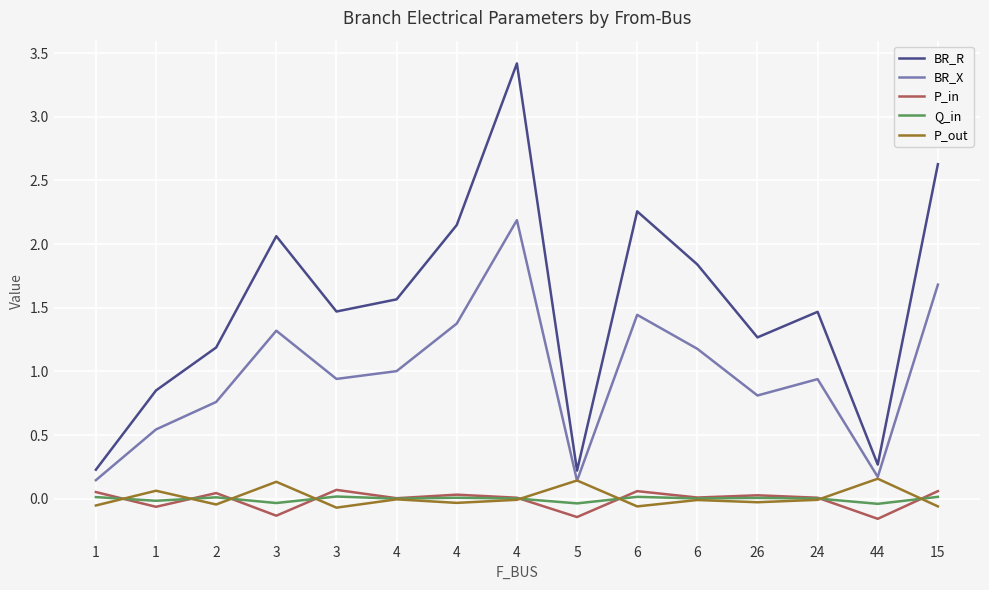

Where is BR_X nearest to the value 1?

4